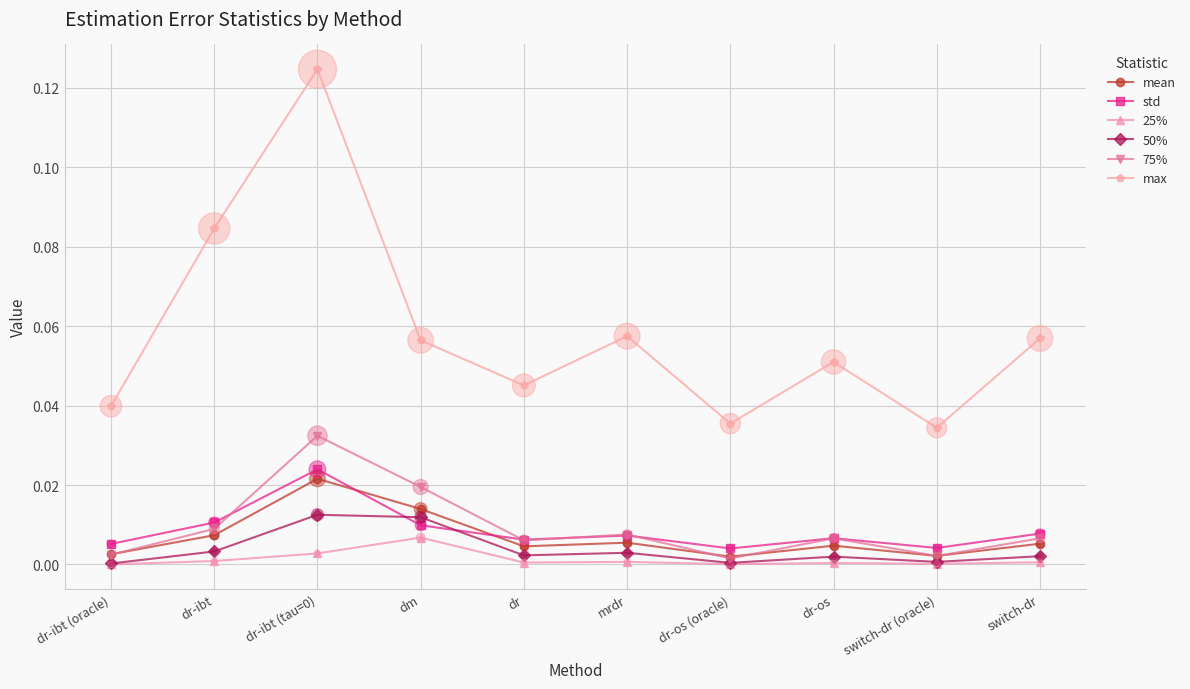

Which series has the largest total across all categories?

max